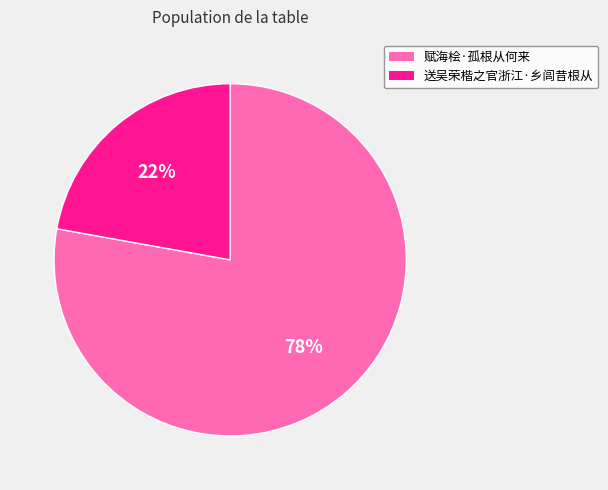

Count the number of slices in the pie.

2